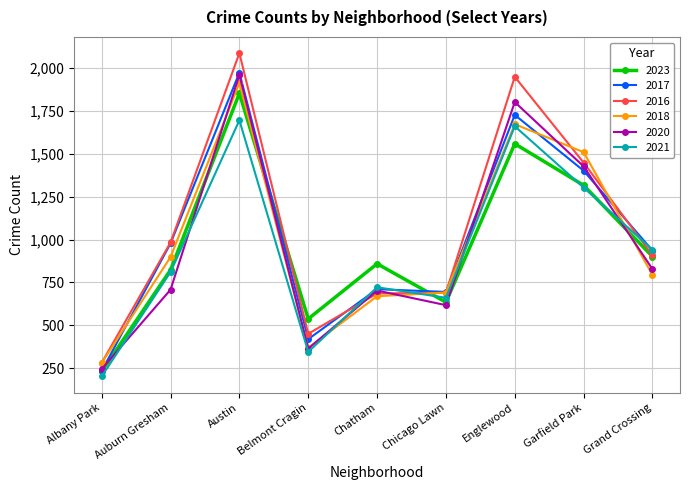

What is the spread (max minus min) of values at Austin?

391